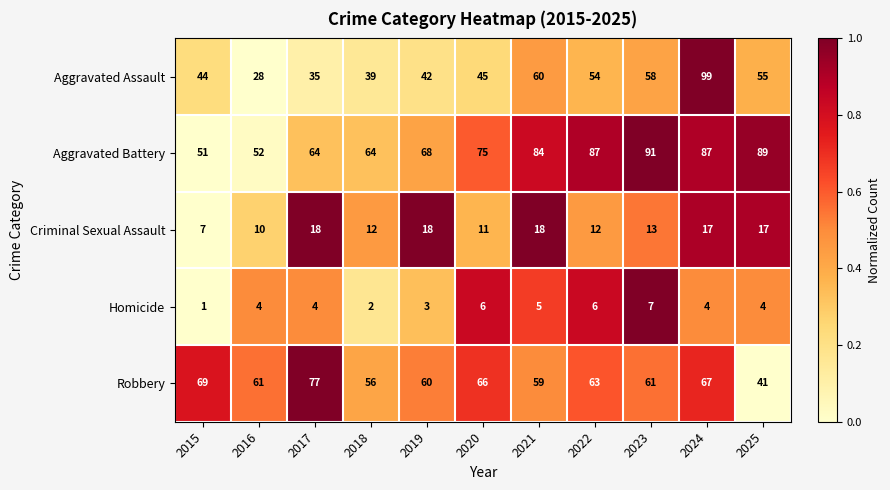

Is it true that Aggravated Battery equals 110 at 2019?

False